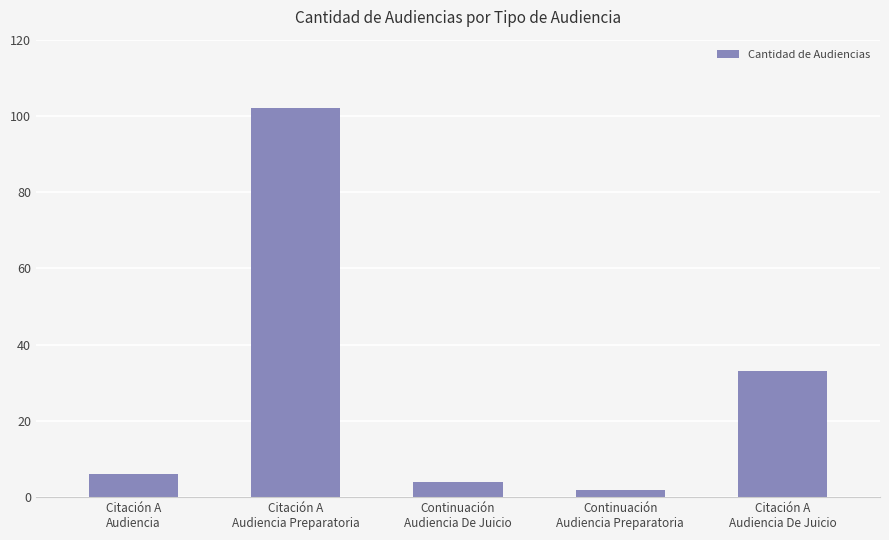

Are the bars grouped side by side (vs. stacked)?

No